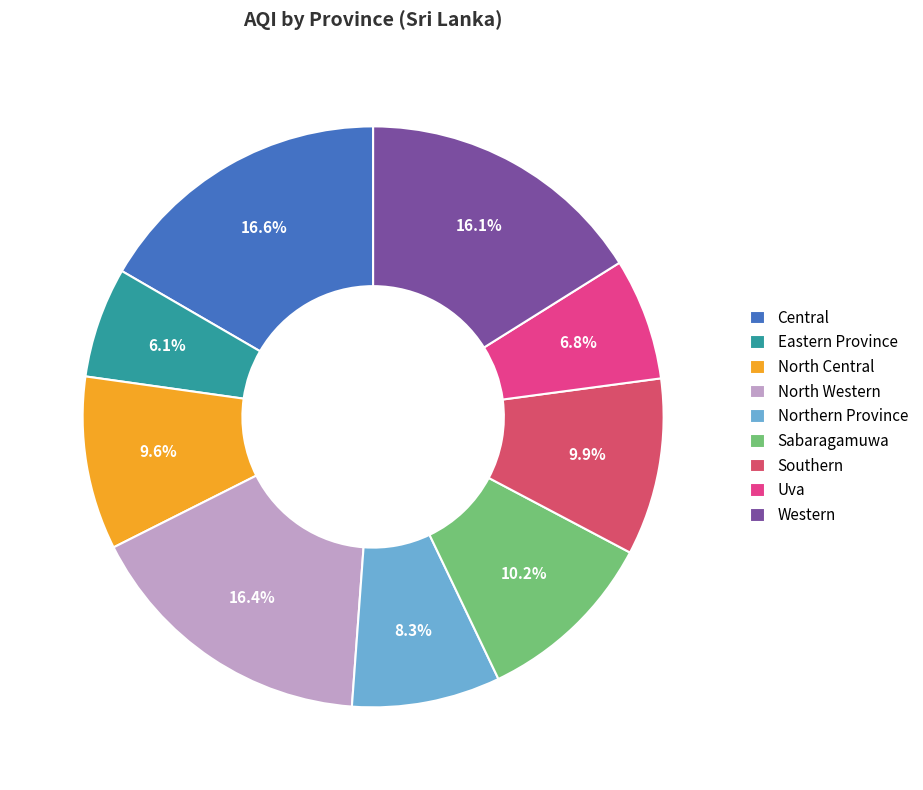

Which category has the smallest portion of the pie?

Eastern Province